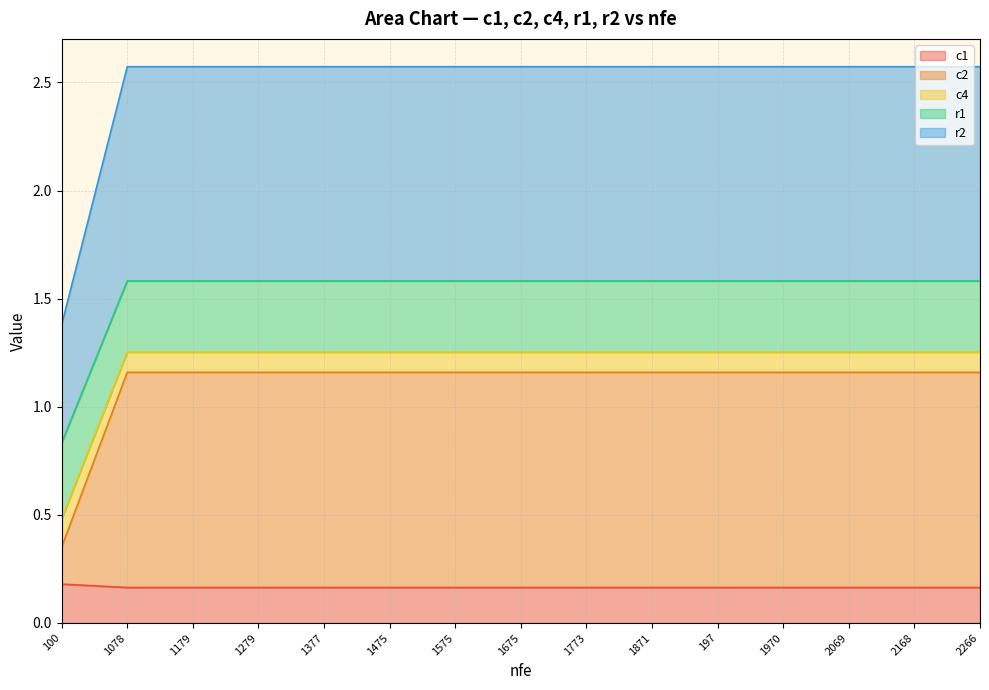

At which category is the sum across all series the highest?

1078